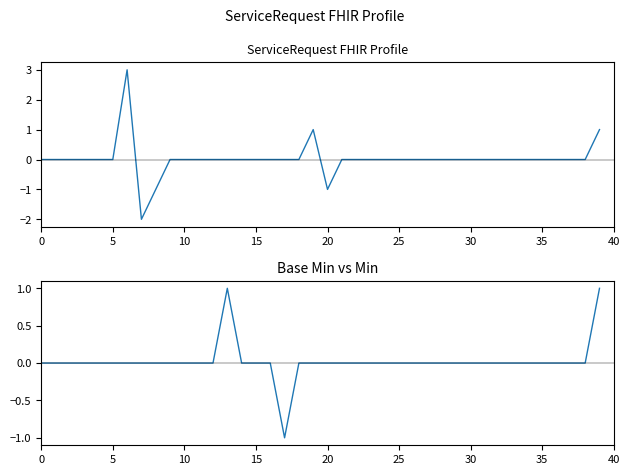

Which series has the largest total across all categories?

Min